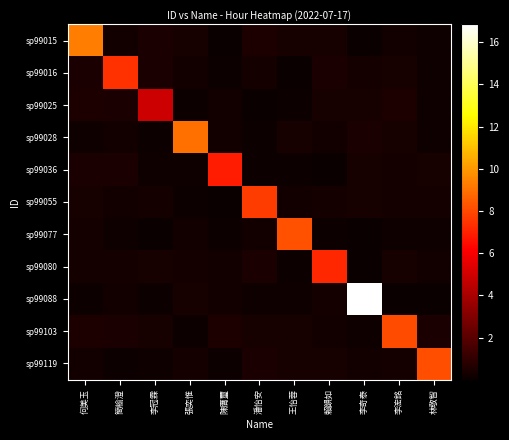

At which category does the chart reach its minimum across all series?

賴韻如